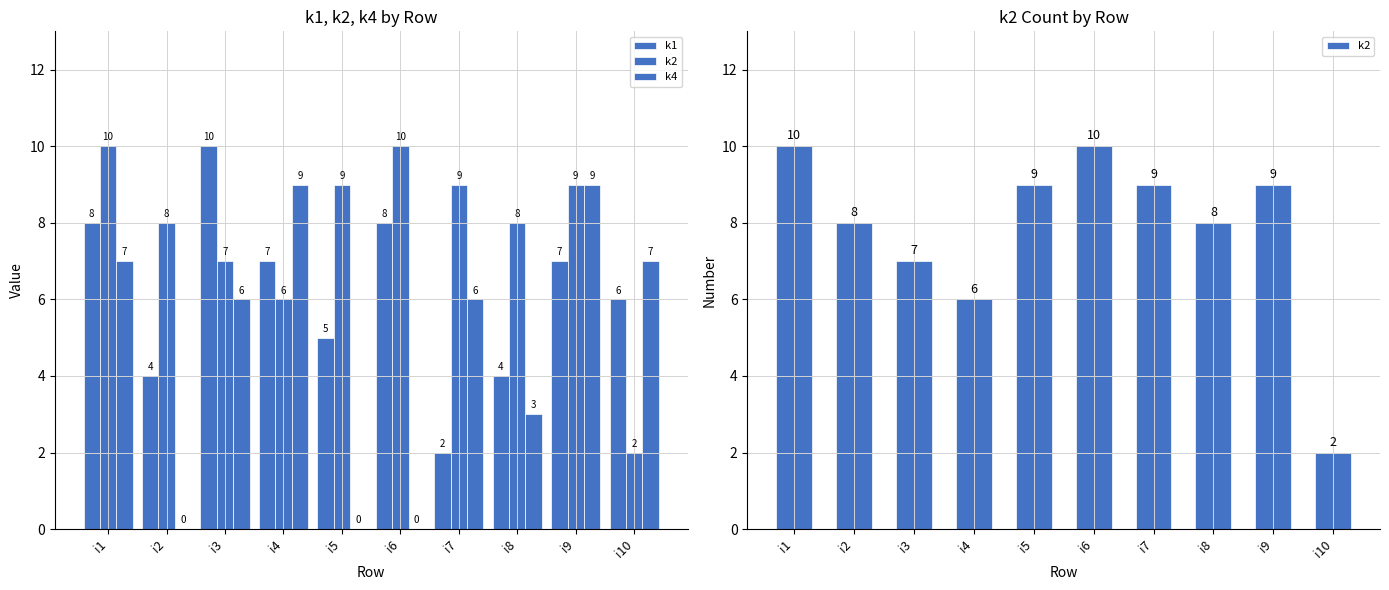

How many data points does each series have?

10